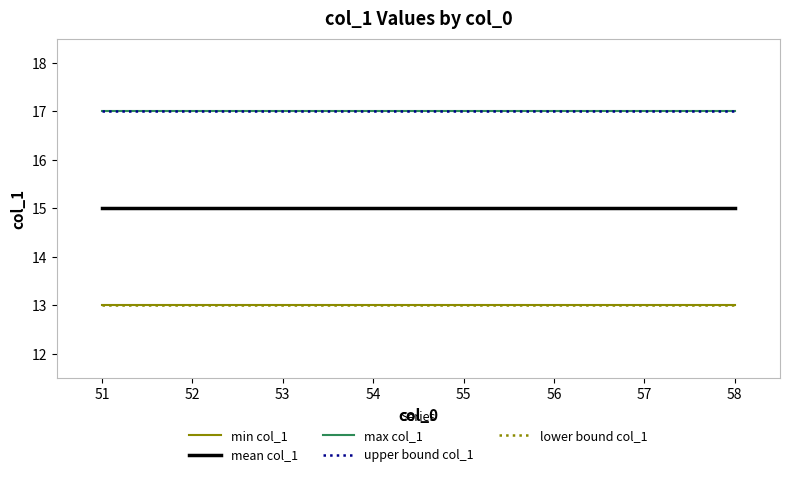

What is the difference between the highest and lowest values at 55?

4